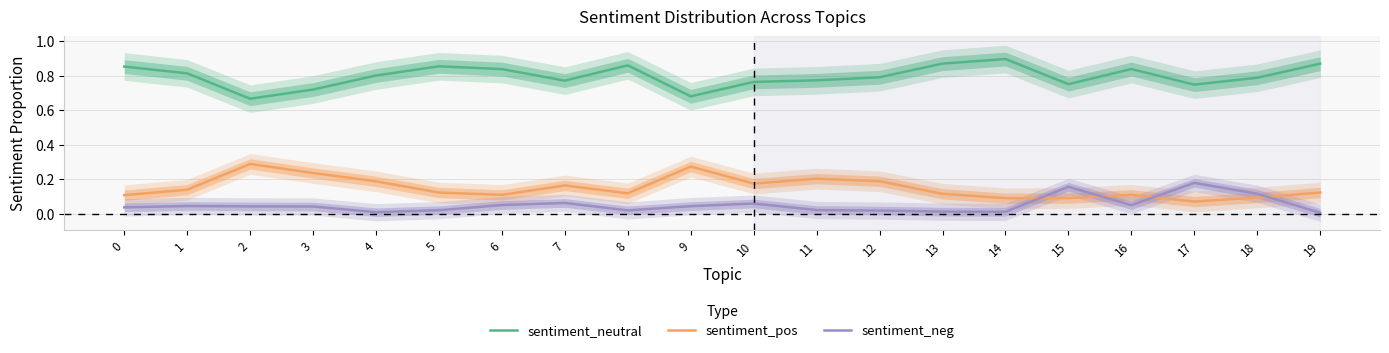

What is the total value across all series at 14?

1.0